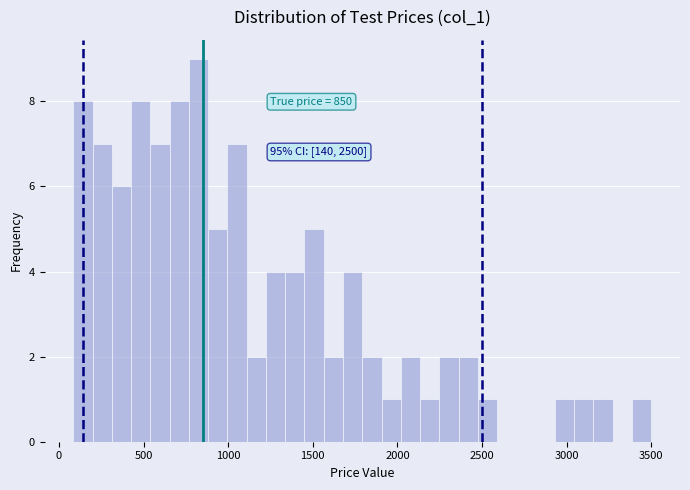

Around what value on the x-axis is the tallest bar? Give the approximate position of its centre, as read against the axis.

800